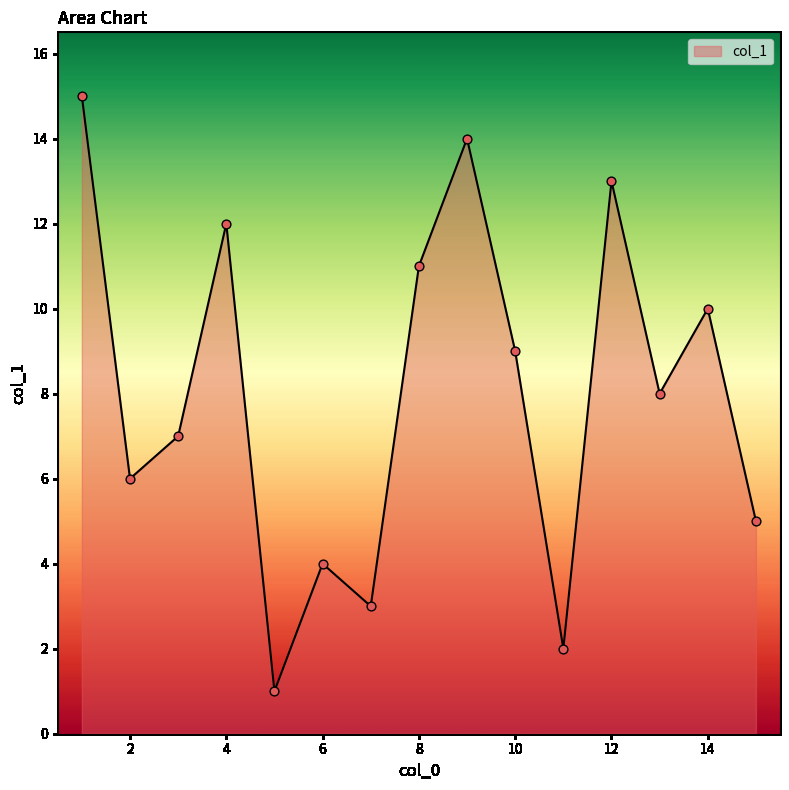

What is the difference between the maximum and minimum values?

14